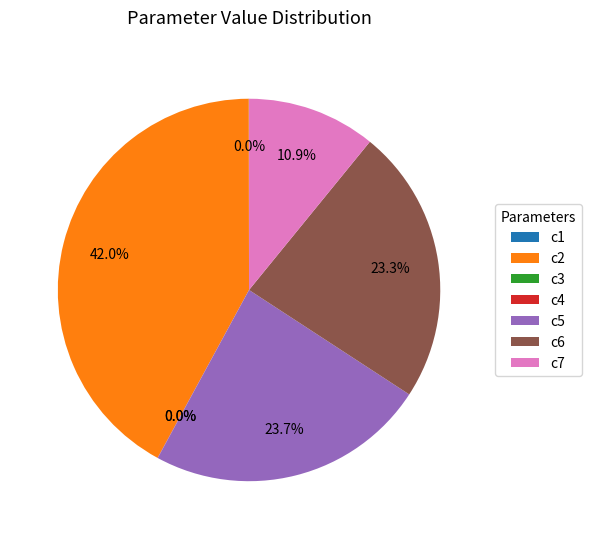

Is c6 the majority of the pie?

No